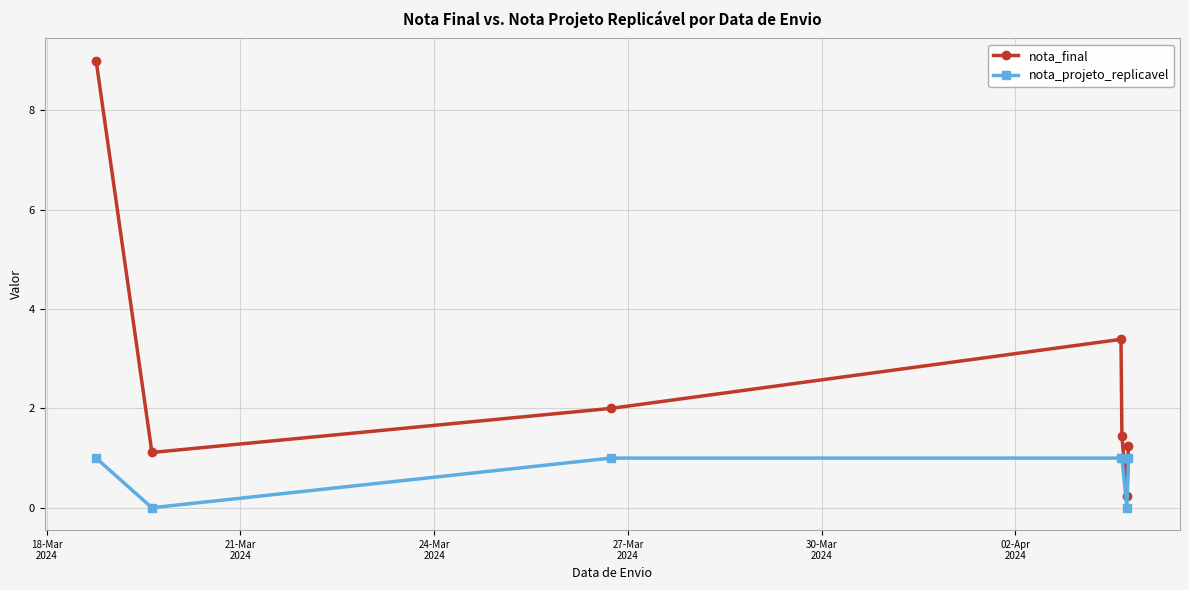

How many data points does each series have?

7